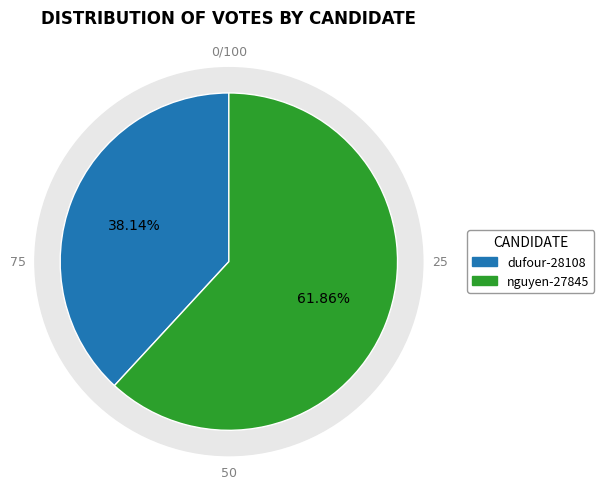

How many slices are in this pie chart?

2